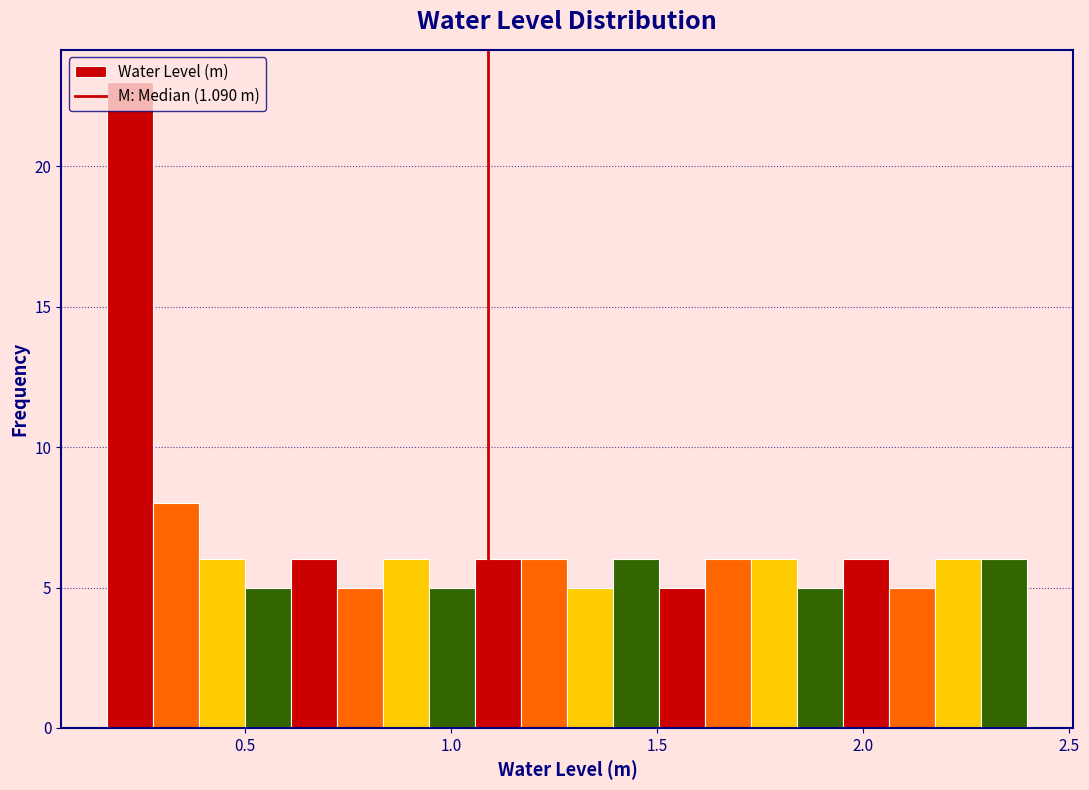

Read against the x-axis, roughly where is the centre of the tallest bar?

0.20